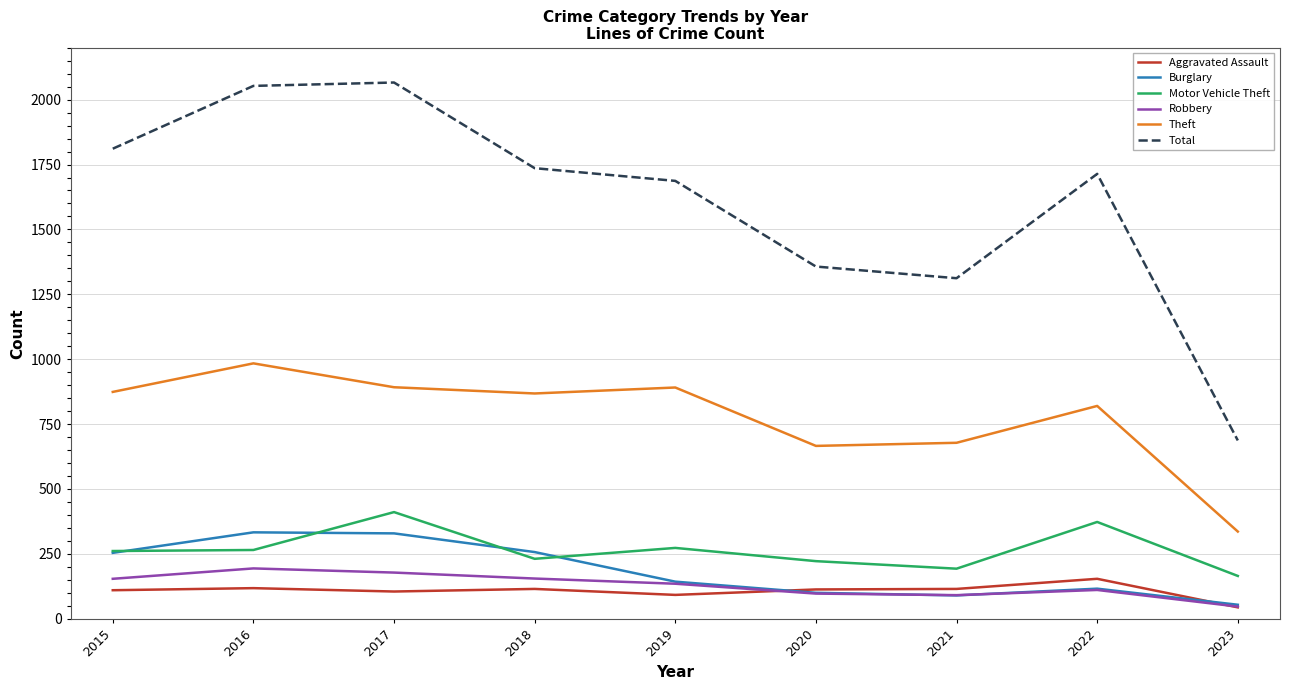

Is it true that Theft equals 891 at 2019?

True